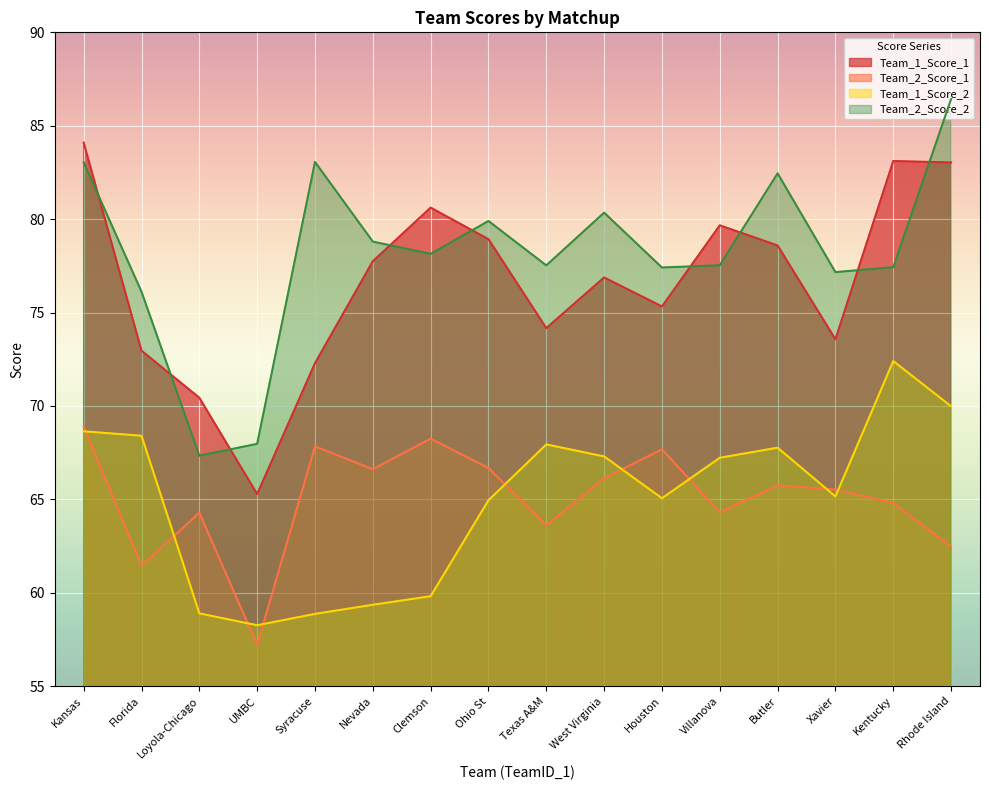

What is the sum of the Team_2_Score_1 values at Syracuse and Butler?

133.6